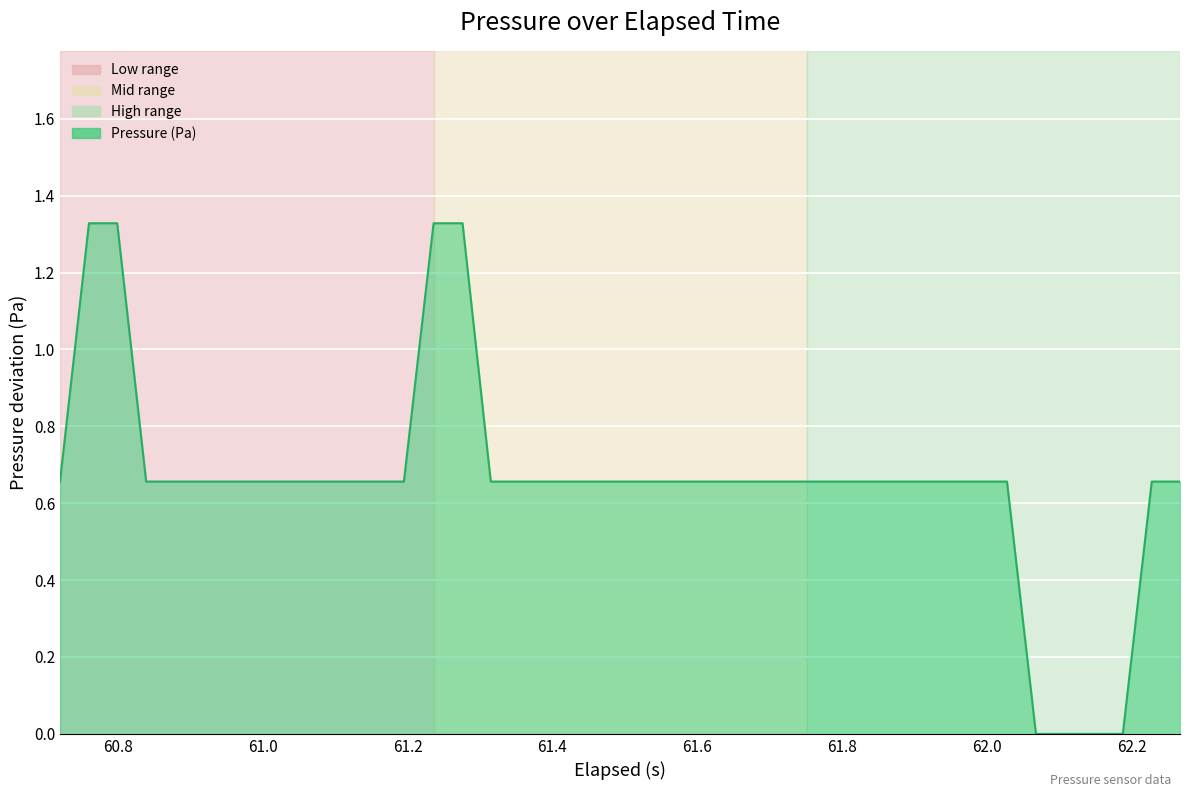

What is the sum of all values?

26.3